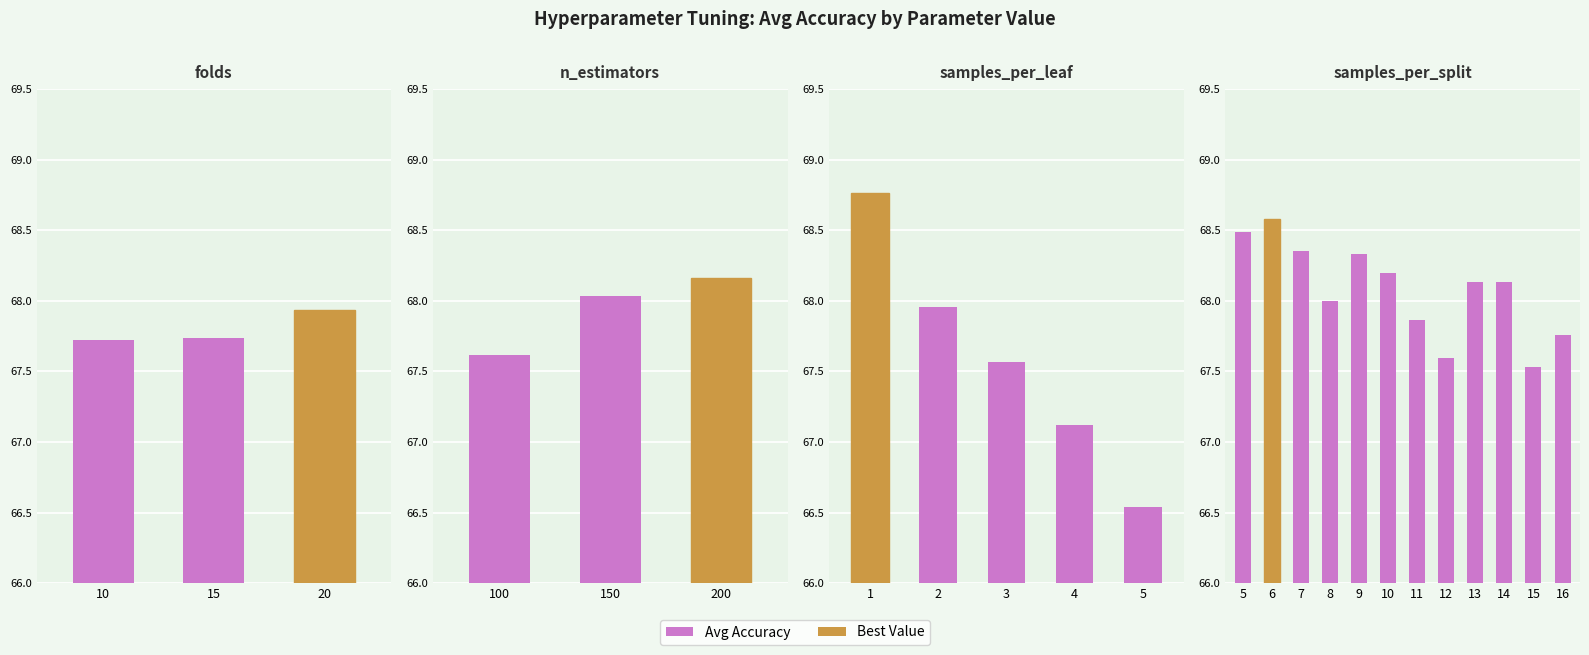

Between 5 and 16, which is larger?

5